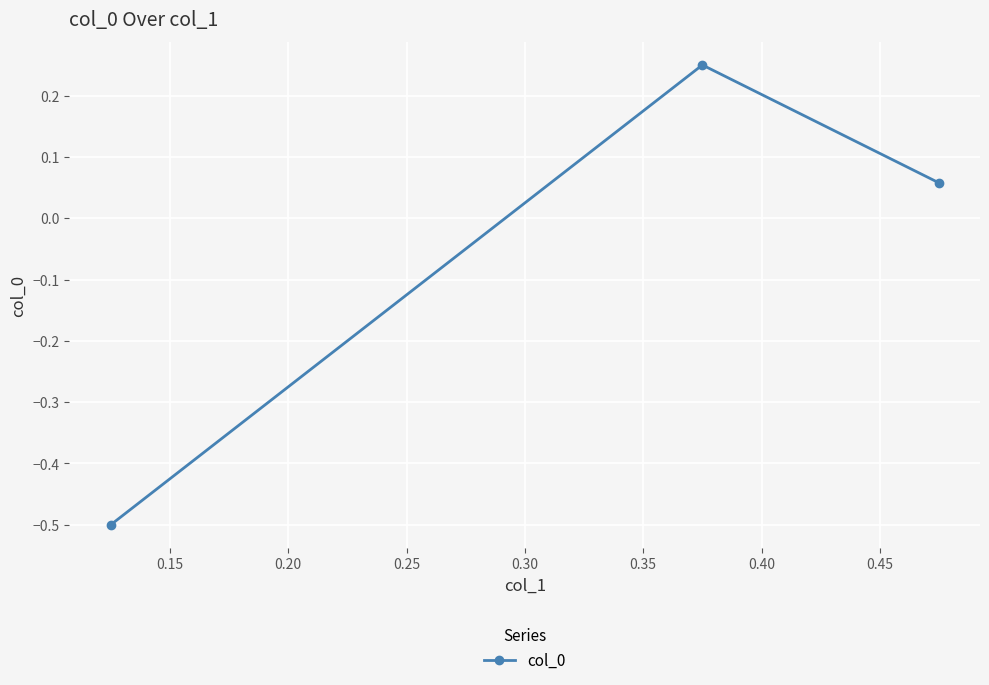

What is the smallest value displayed?

-0.5